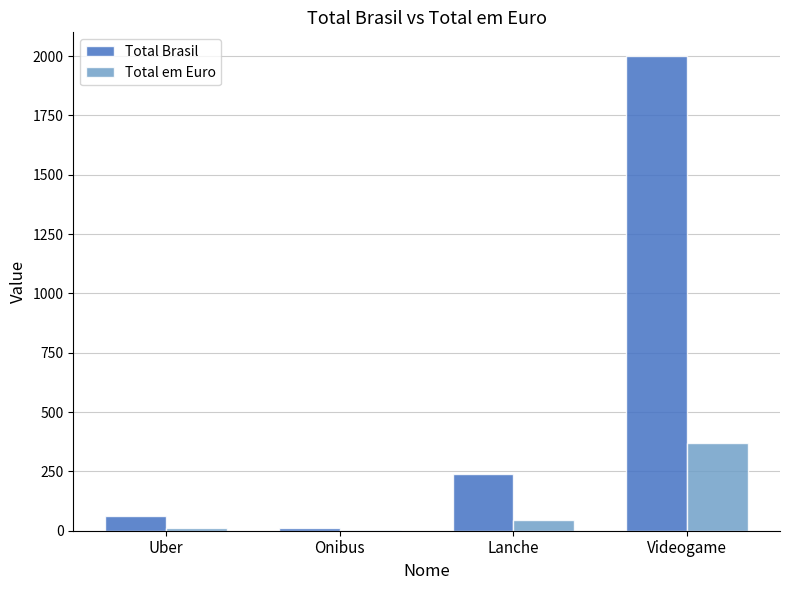

Reading left to right, extract all data points from this chart.

Total Brasil: 60.0	11.8	240.0	2000.0
Total em Euro: 11.0	2.2	44.1	367.5